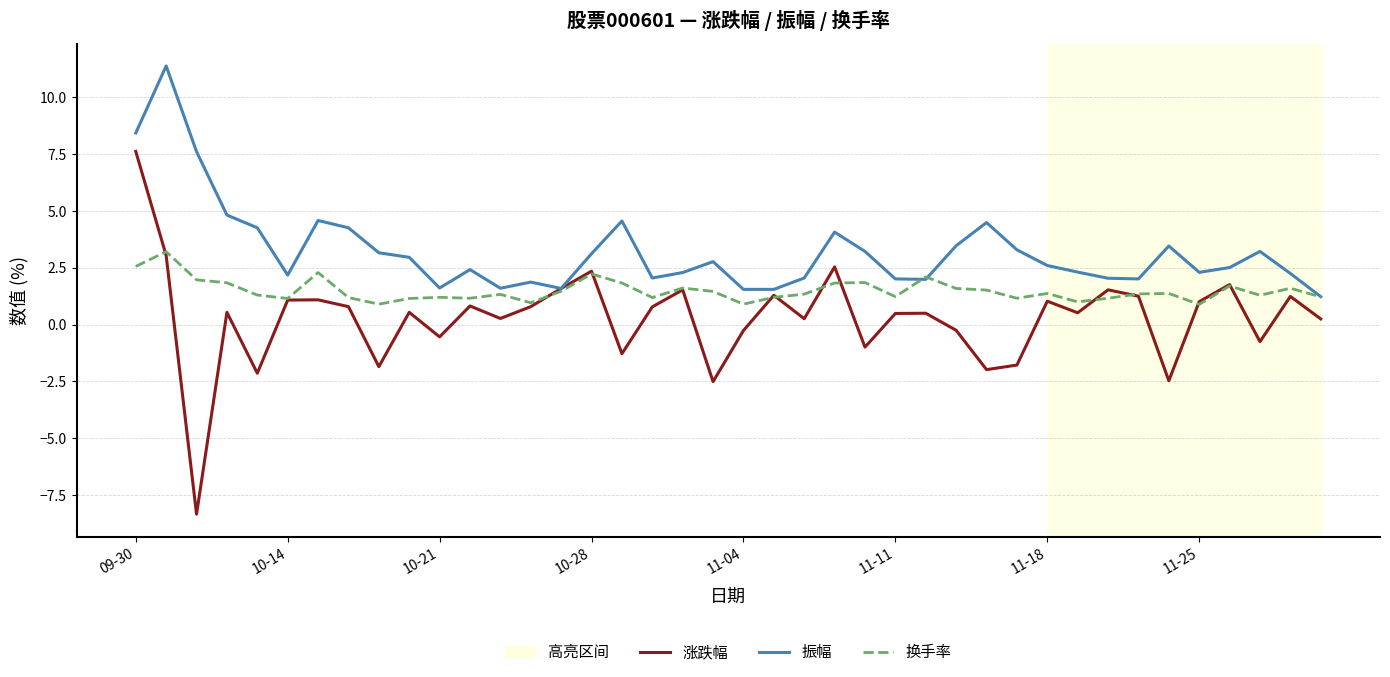

Which series has the widest spread of values?

涨跌幅